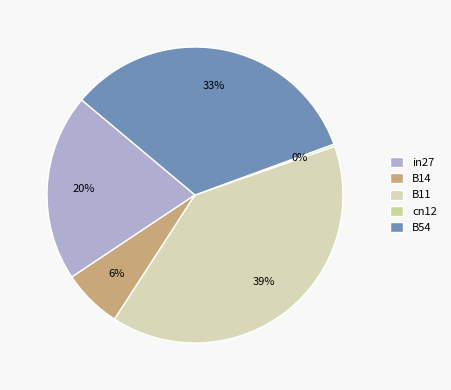

Count the number of slices in the pie.

5